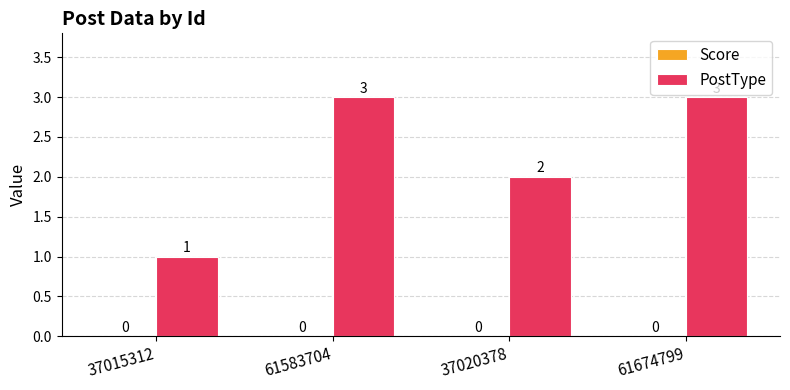

The chart shows a value of 1 at 61674799. True or false?

False